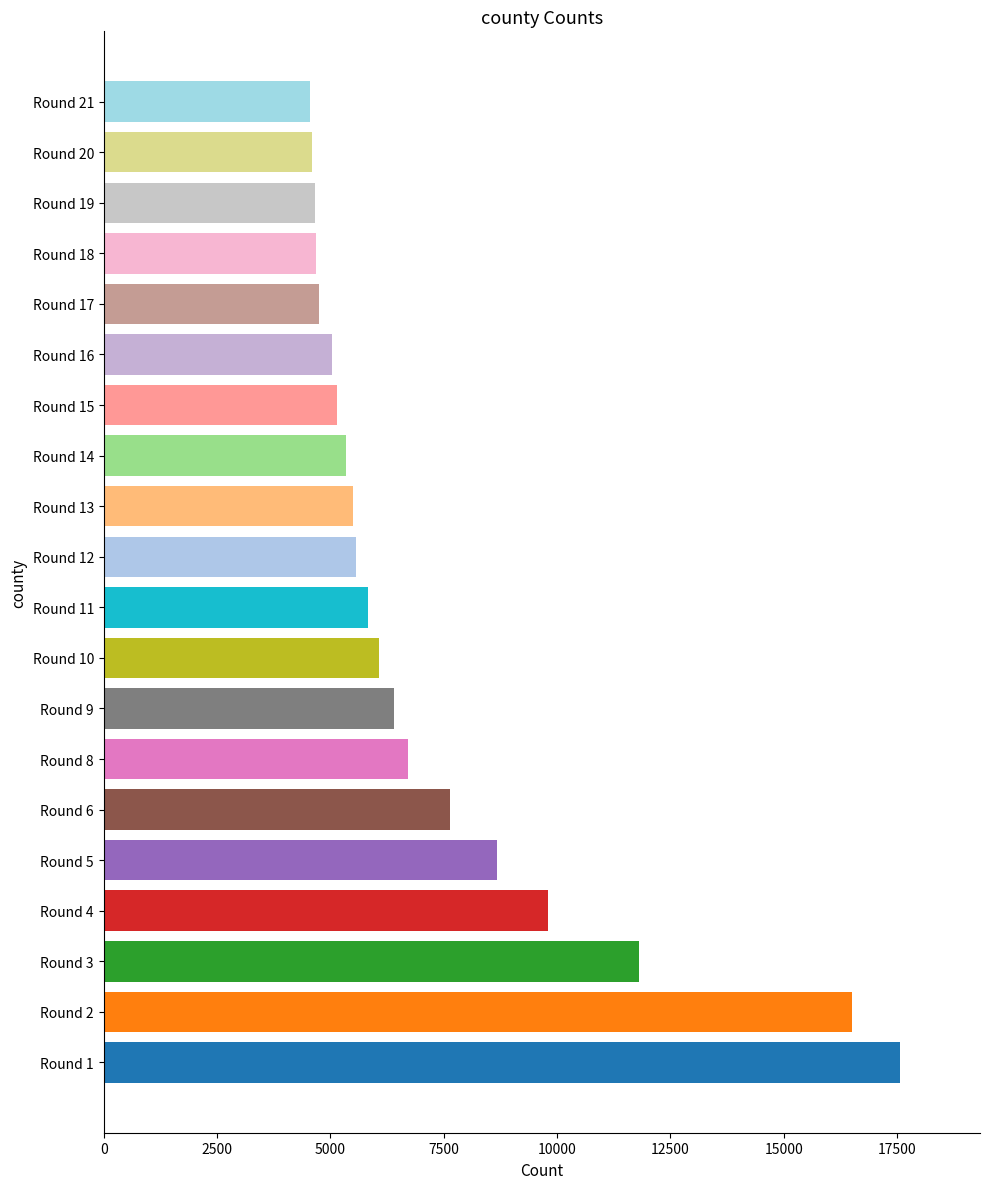

Which has a higher value, Round 6 or Round 2?

Round 2